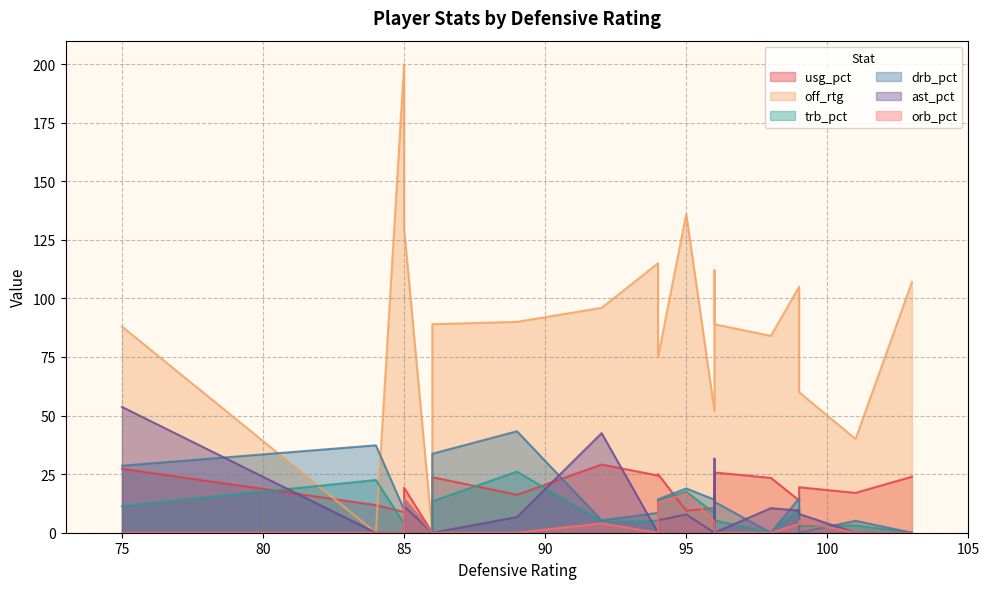

Is the value of trb_pct at 86 greater than the value of off_rtg at 85?

No